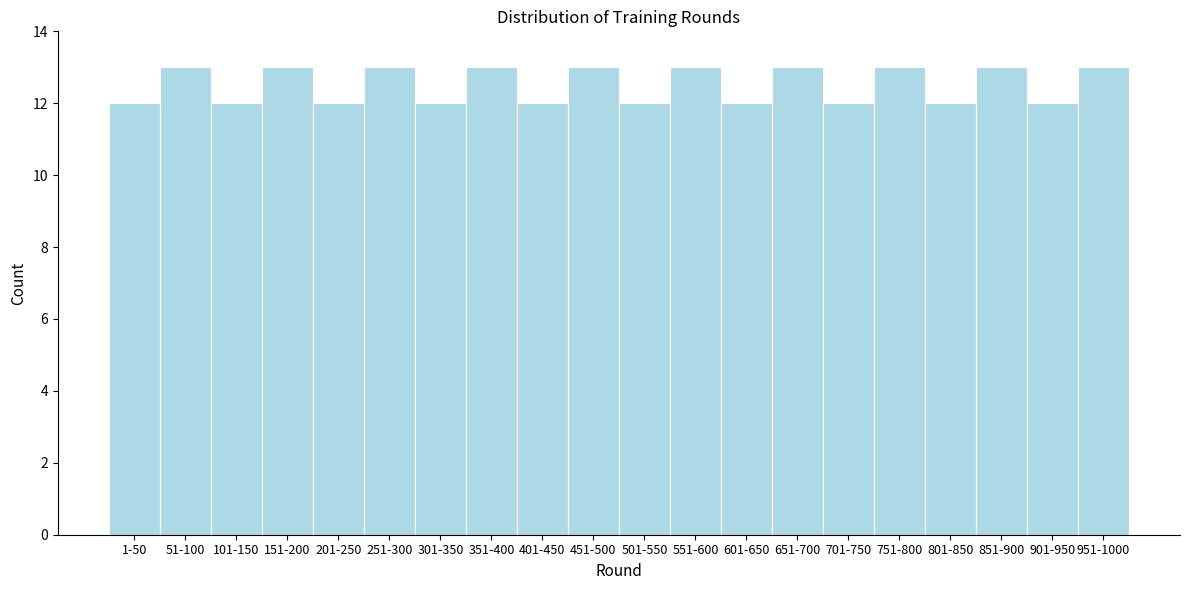

Reading left to right, transcribe all the data shown in this chart.

12	13	12	13	12	13	12	13	12	13	12	13	12	13	12	13	12	13	12	13